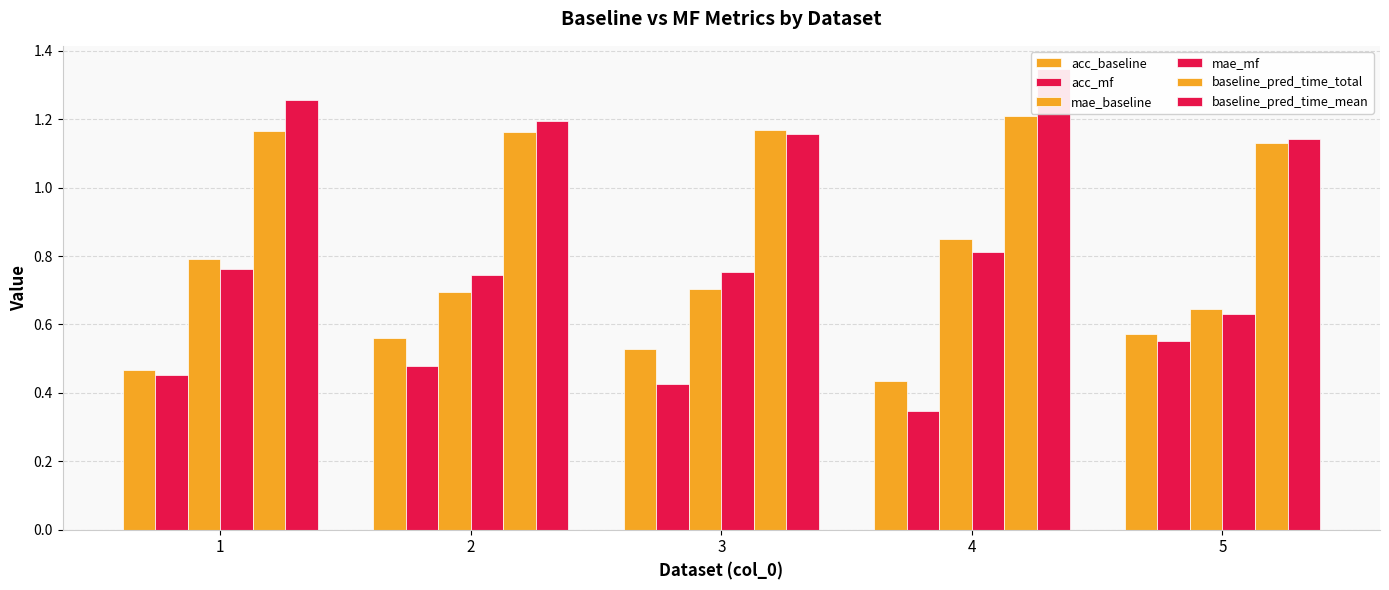

Which category has the highest value in the baseline_pred_time_total series?

4